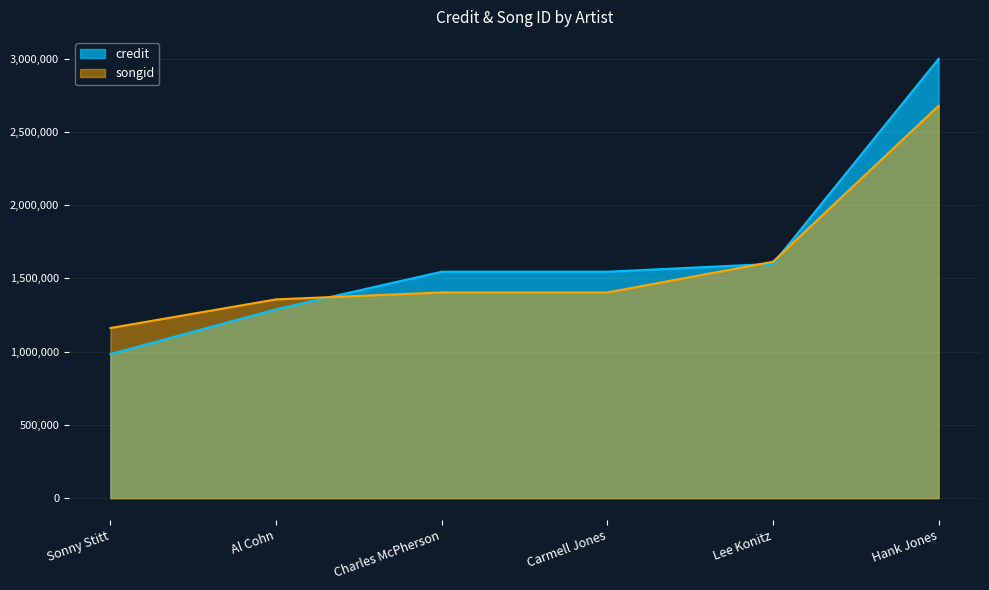

Is it true that songid equals 1403899 at Carmell Jones?

True